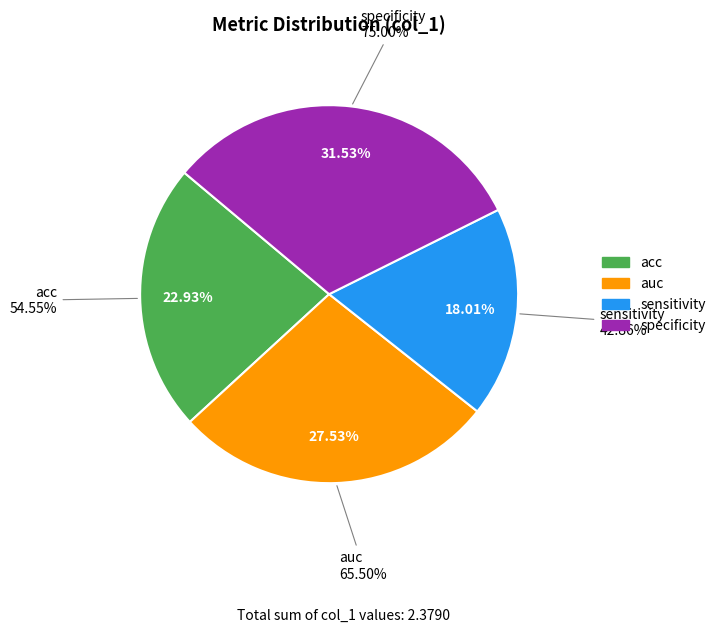

Do specificity and sensitivity together represent more than half of the pie?

No